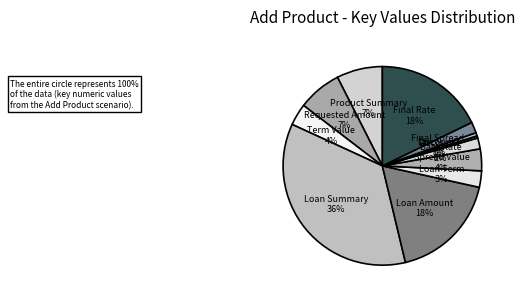

Which category has the biggest portion of the pie?

Loan Summary